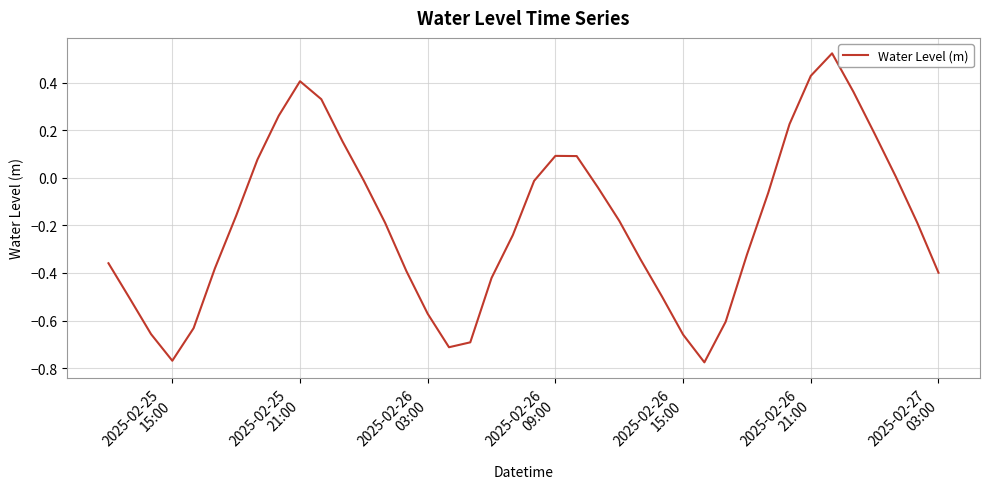

Count the number of data series in this chart.

1